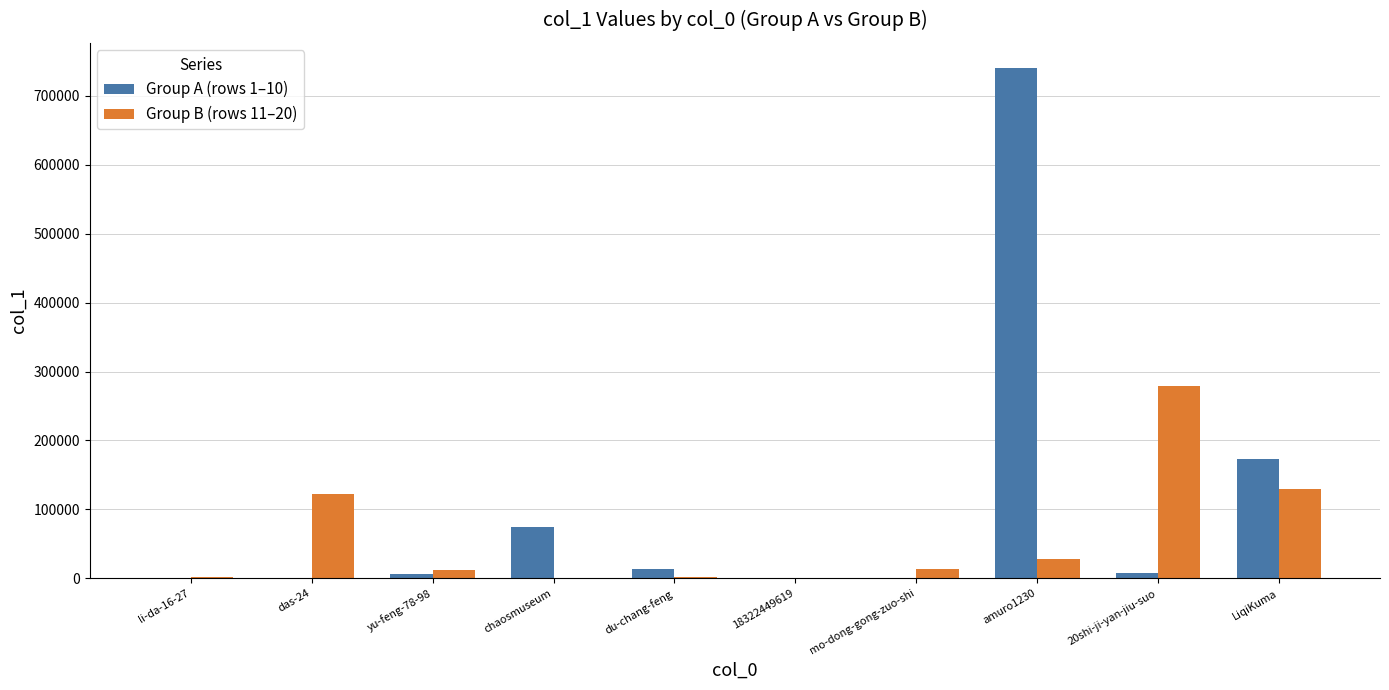

True or false: Group A (rows 1–10) has a value of 172621 at LiqiKuma.

True